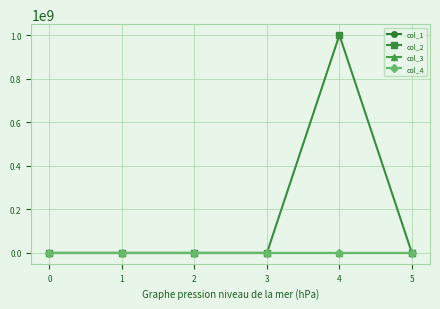

What is the average value of the col_1 series?

188.2